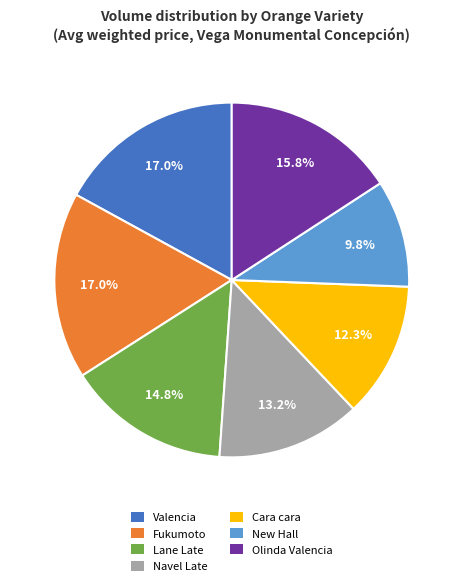

True or false: Cara cara accounts for 12% of the total.

True